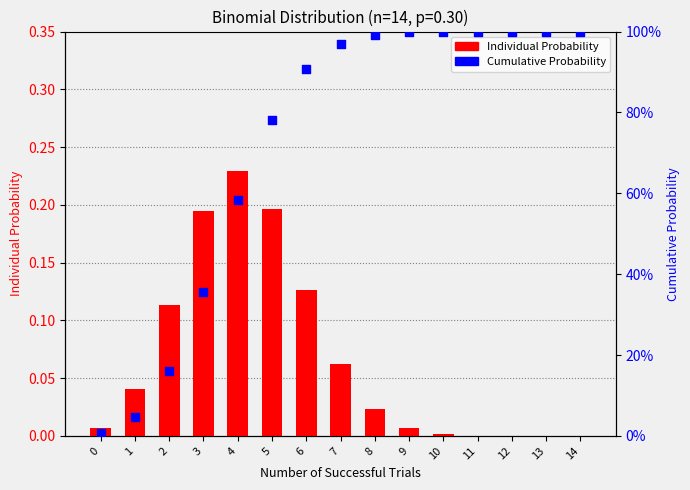

At which category is the sum across all series the highest?

6